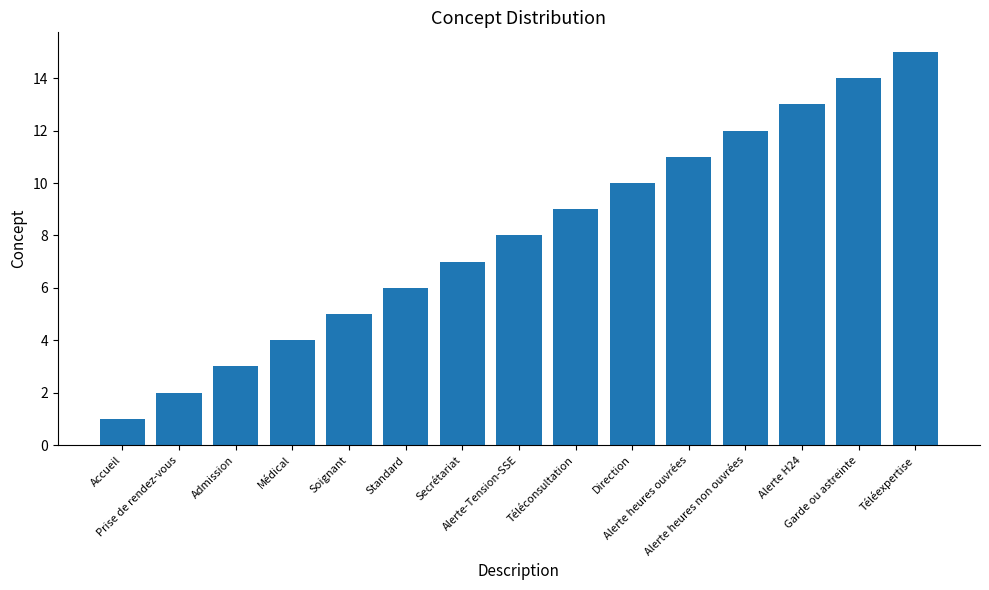

What is the label of the 7th bar from the left?

Secrétariat